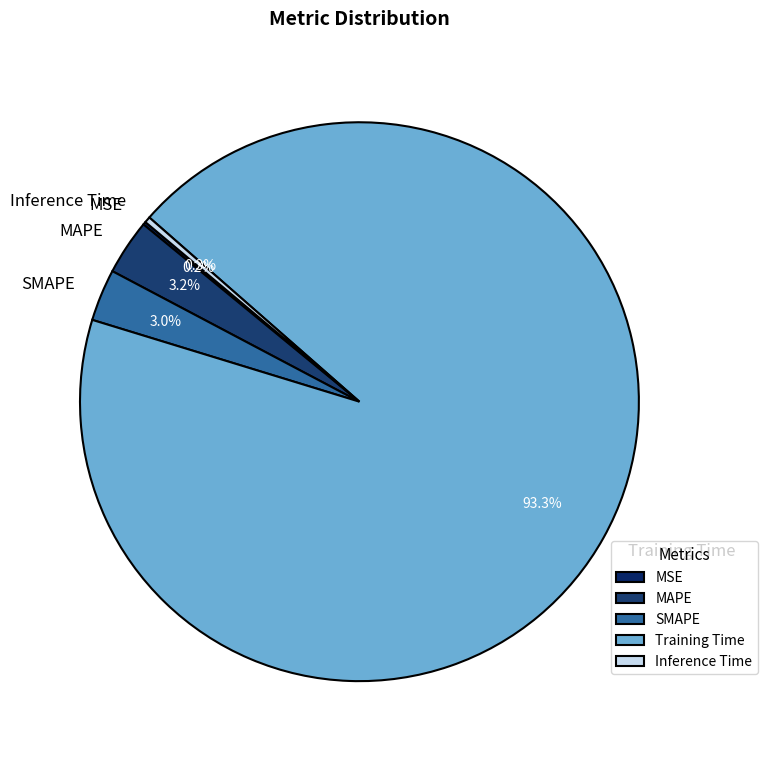

To the nearest percent, what portion does SMAPE represent?

3%